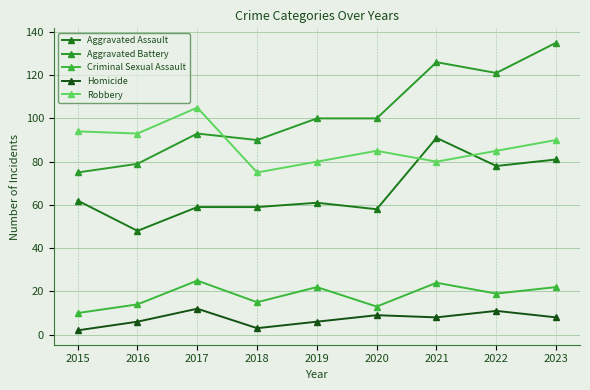

What is the smallest value displayed?

2